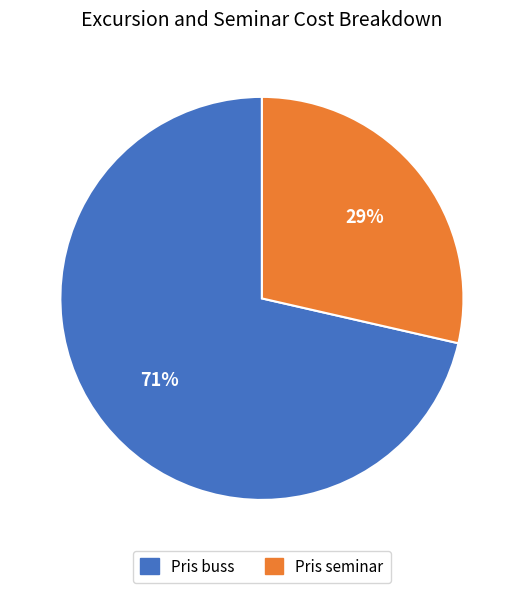

What is the smallest slice in the pie chart?

Pris seminar